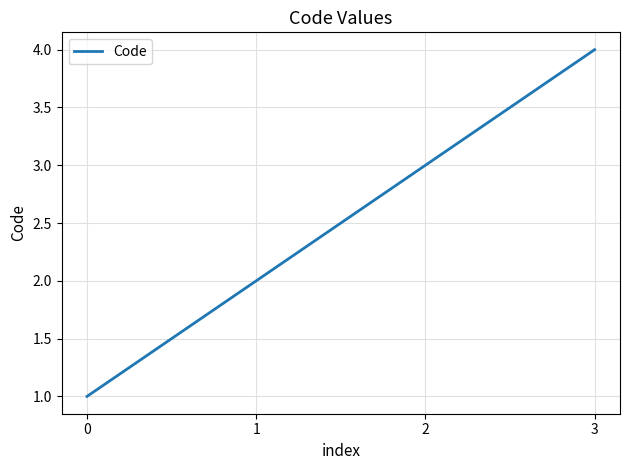

Does the chart have visible grid lines?

Yes